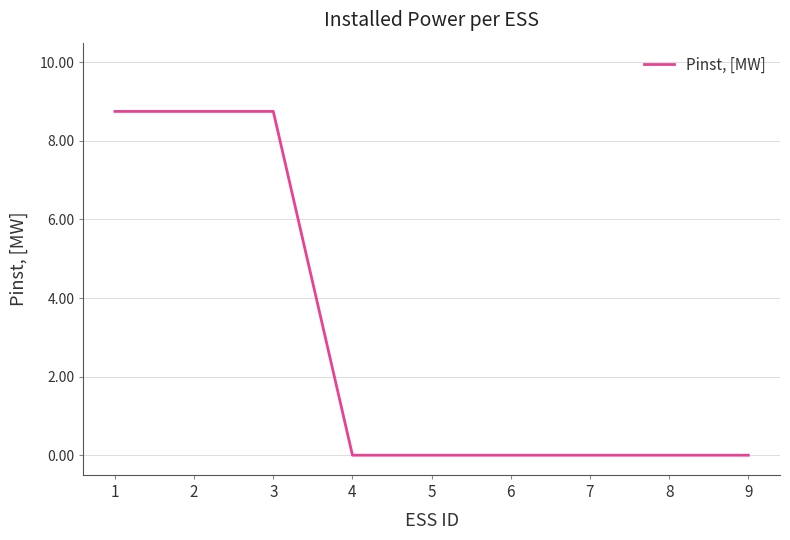

Is it true that the value at 3 is 8.8?

True